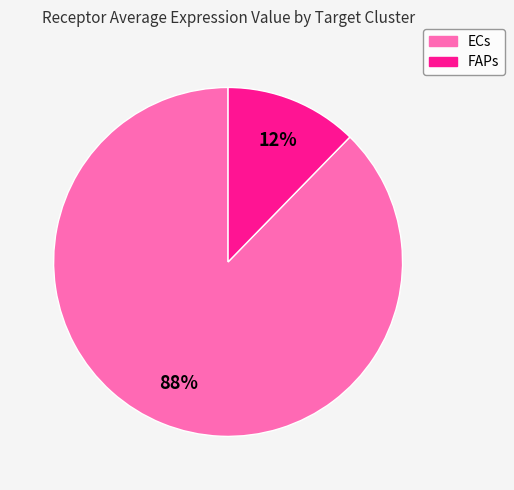

Between ECs and FAPs, which is larger?

ECs